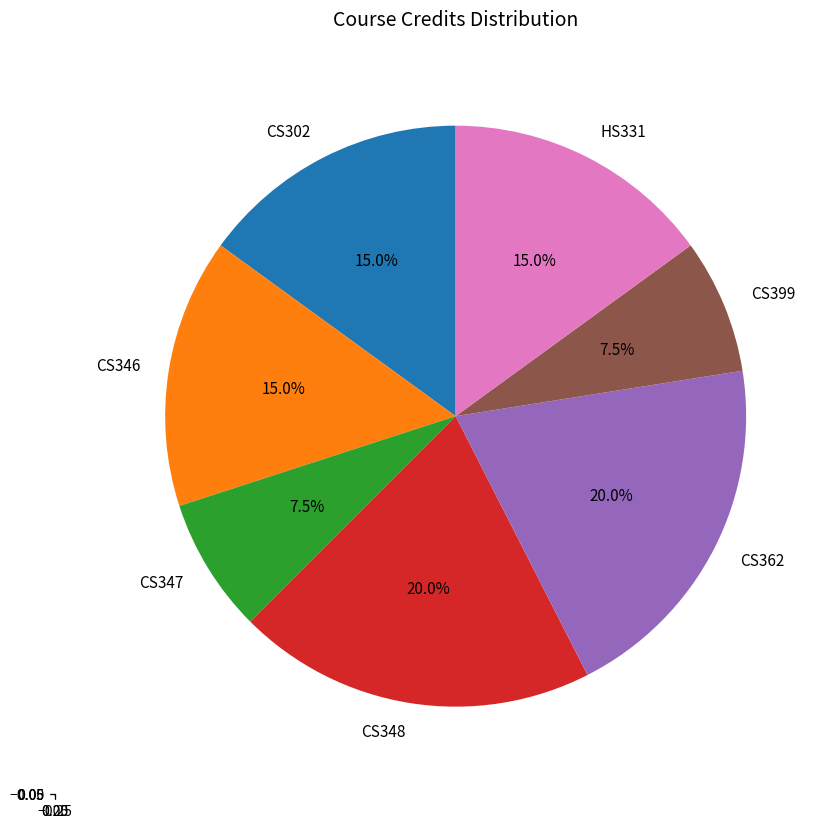

Approximately how many times larger is the value at CS399 compared to CS346?

0.5